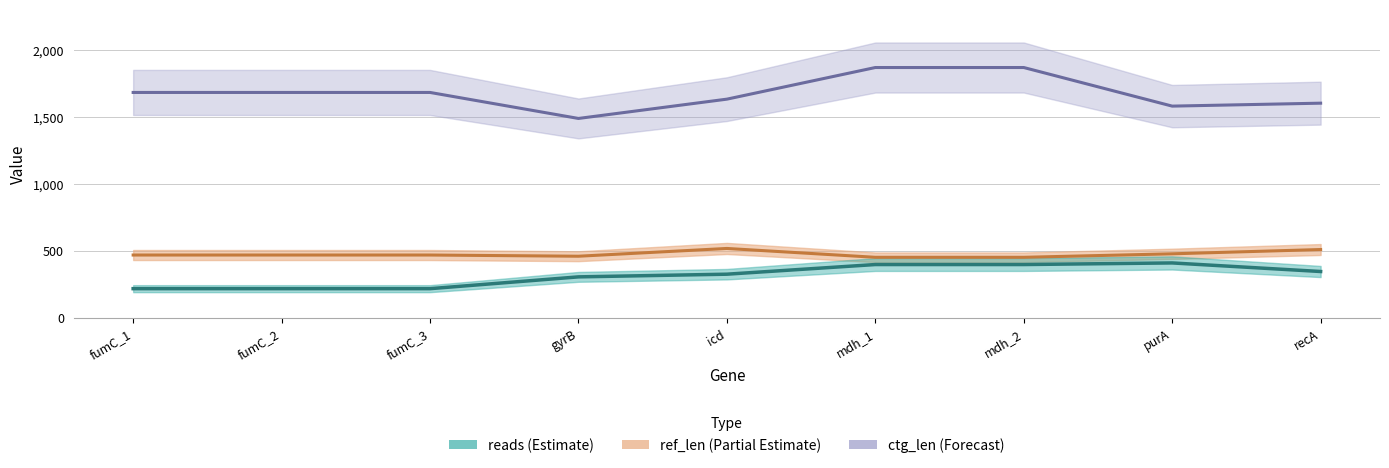

How many values in the ctg_len series are below 1682?

4